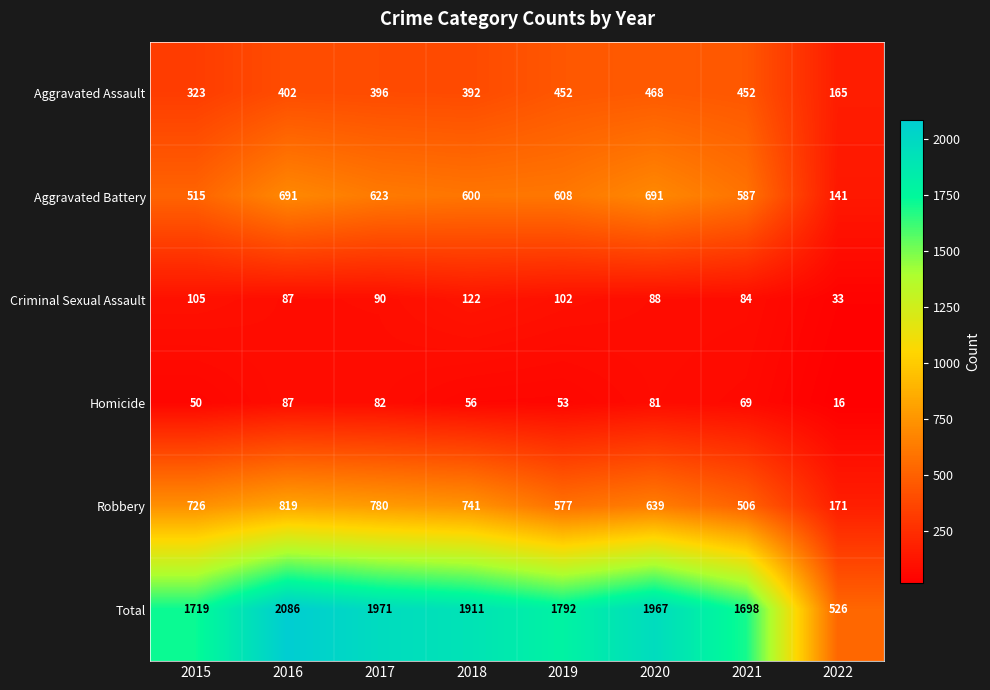

Rank the series by their maximum value, from highest to lowest.

Total, Robbery, Aggravated Battery, Aggravated Assault, Criminal Sexual Assault, Homicide